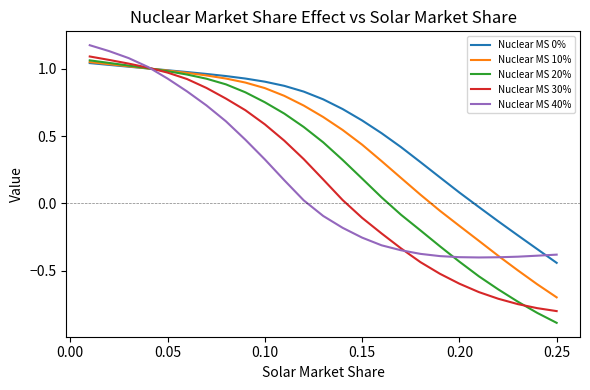

Which series has the largest range (max minus min)?

Nuclear MS 20%